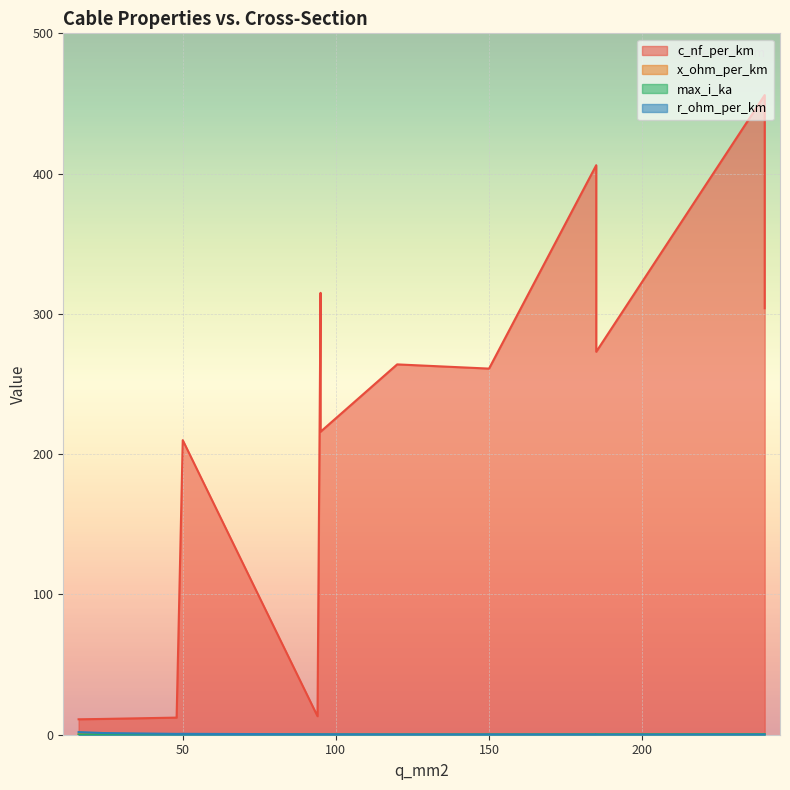

At which category does the chart reach its minimum across all series?

120